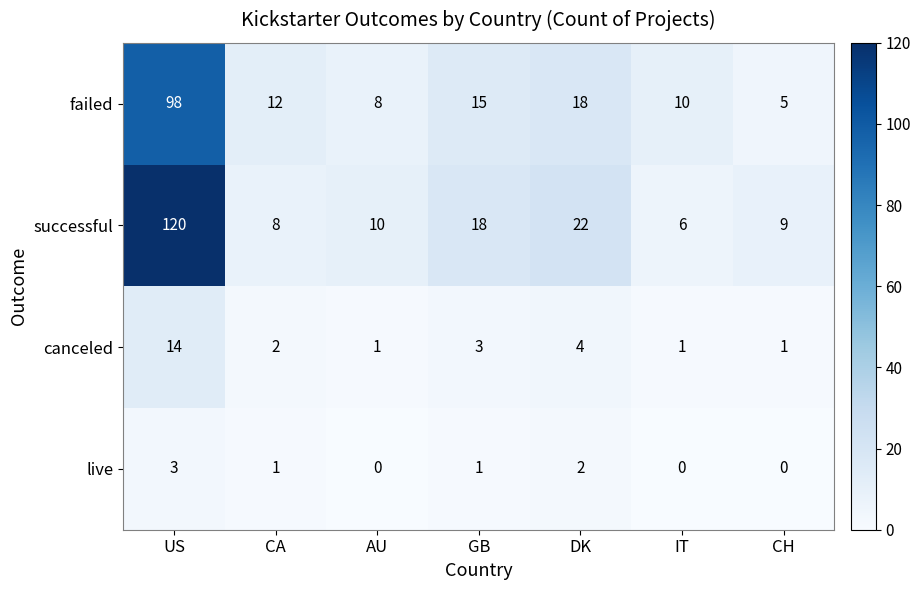

How many series are shown in this chart?

4